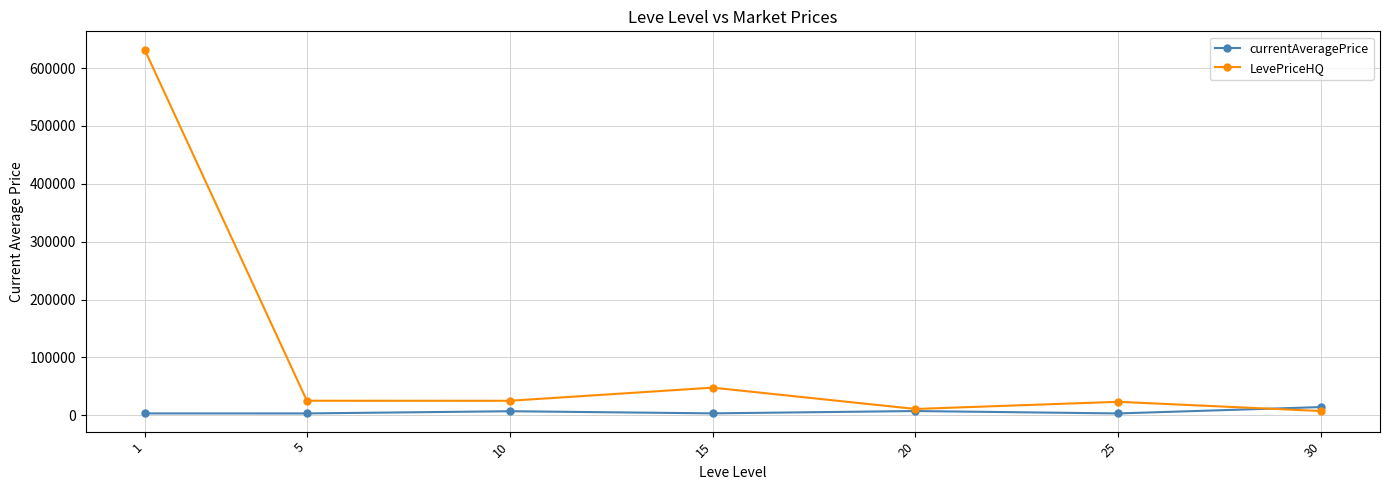

How many lines are shown in the chart?

2